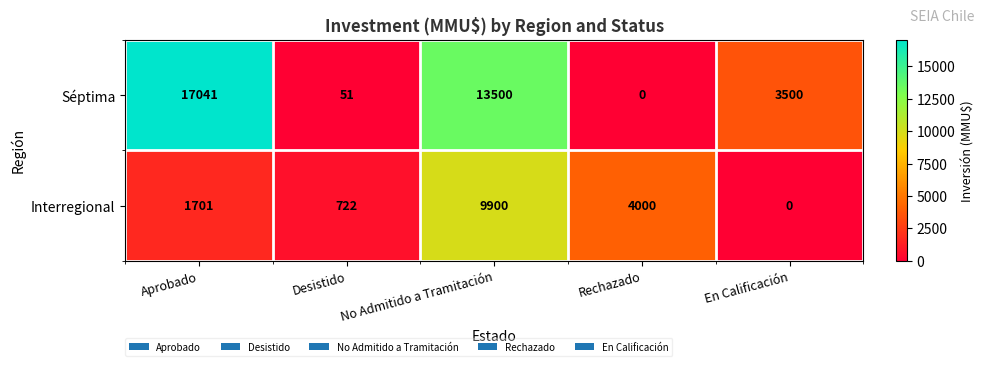

What is the average value of the Interregional series?

3265